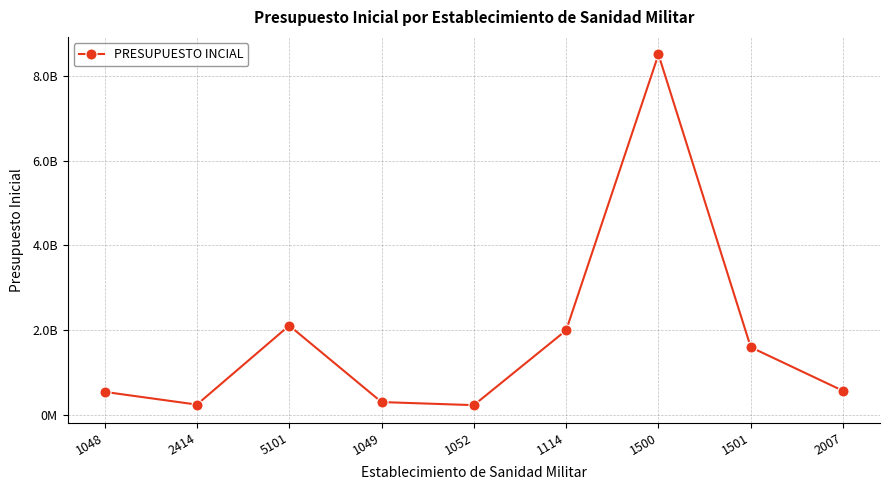

What is the smallest value displayed?

237180844.8